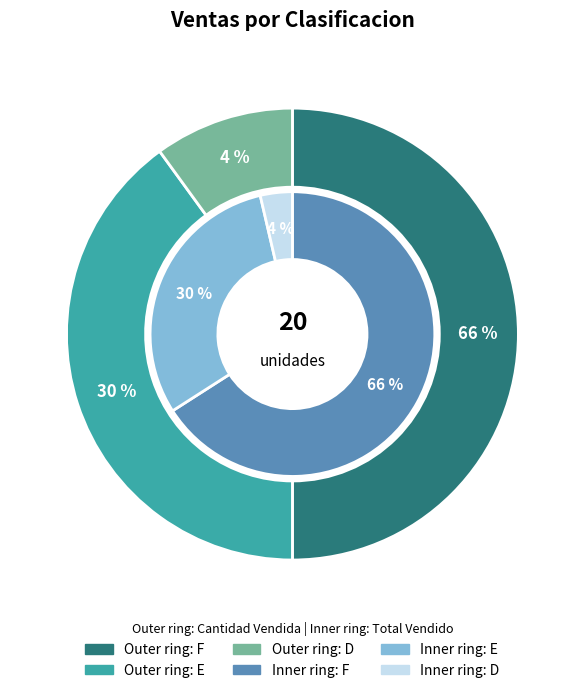

How many segments does this pie chart have?

3